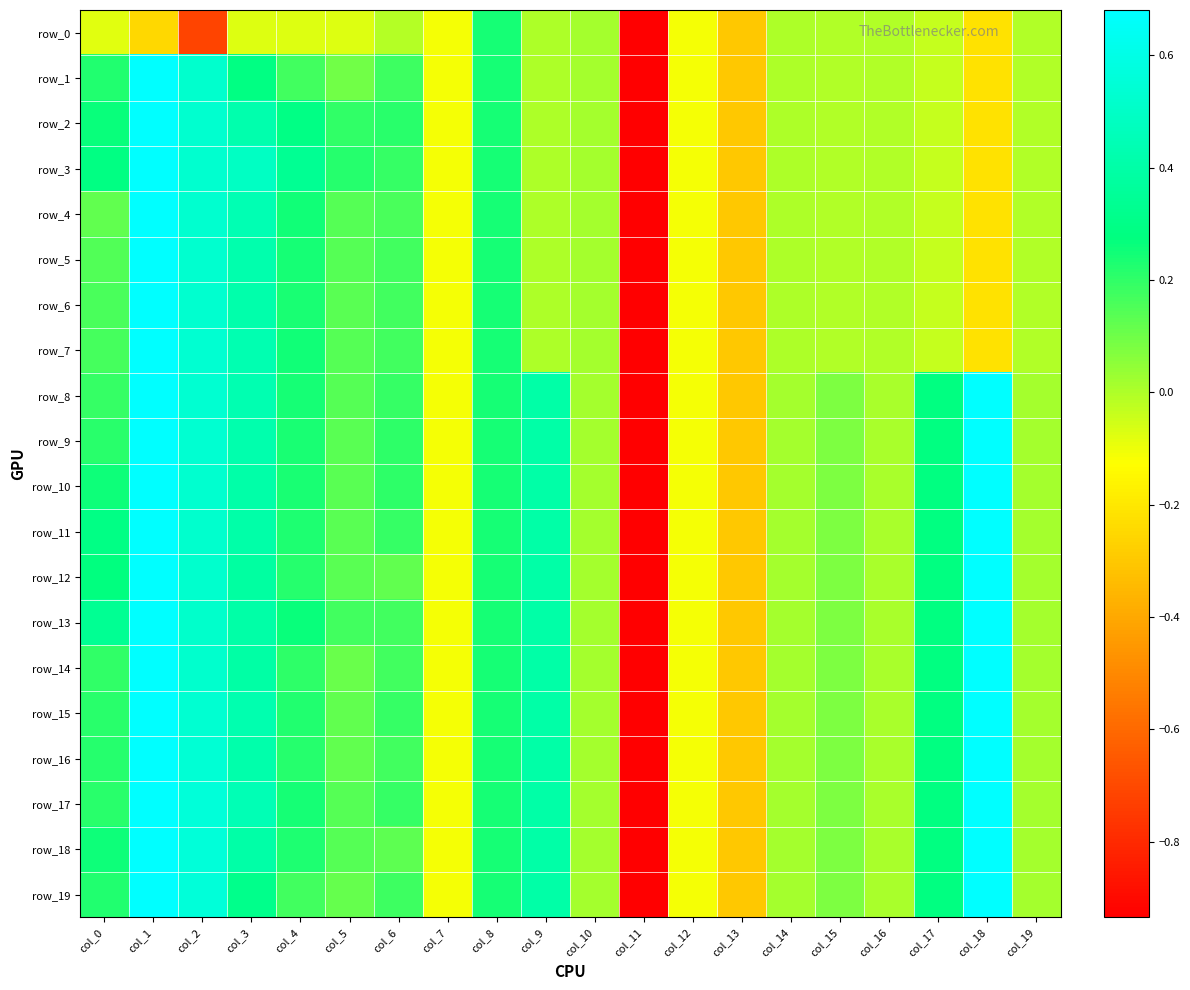

What is the greatest value displayed?

1.0